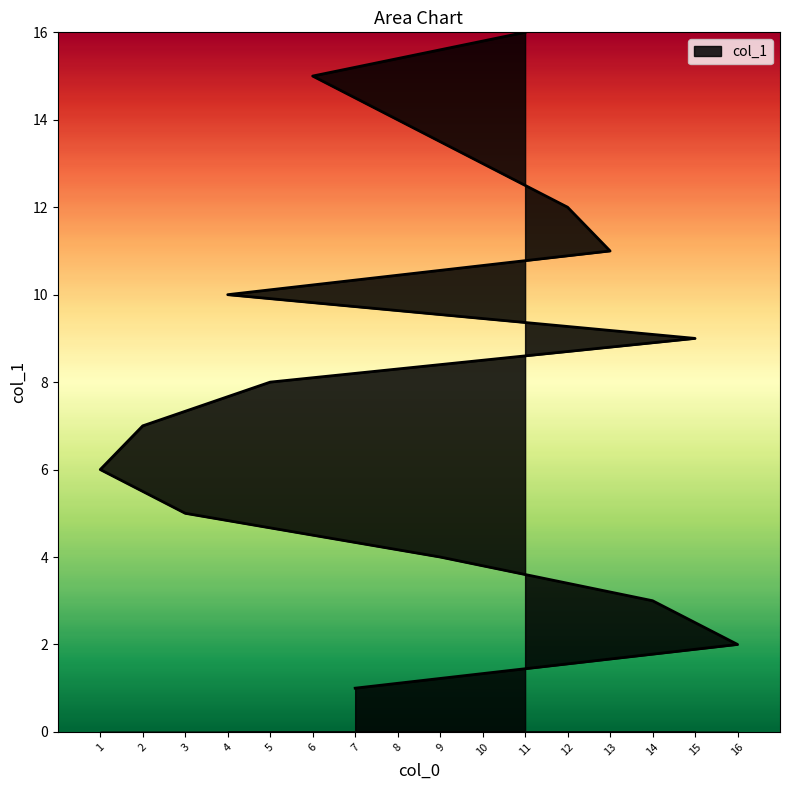

Is it true that the value at 2 is 12?

False